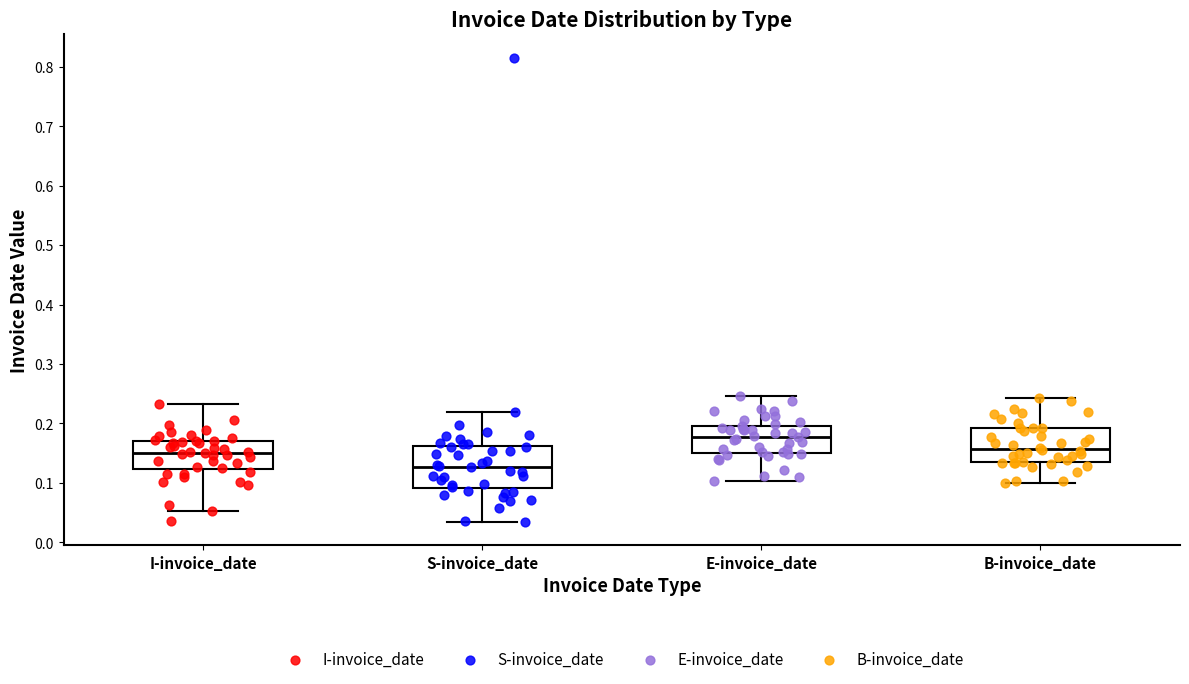

Where is the upper edge of the box for S-invoice_date on the y-axis? The values are not printed on the chart, so give them approximately, as read against the axis.

0.16